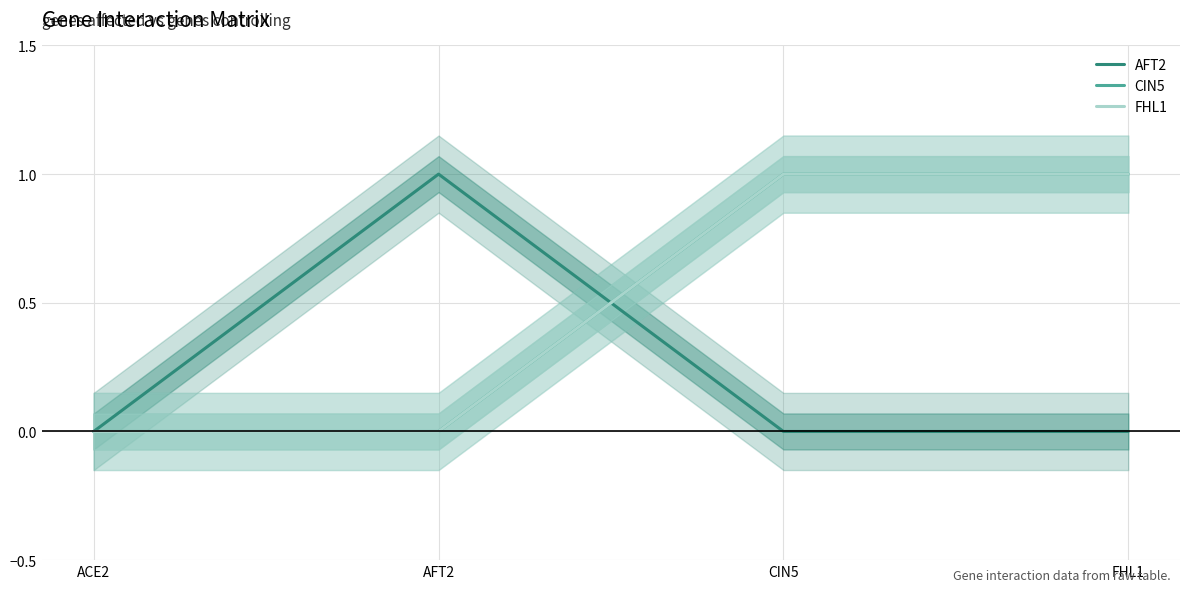

What is the label of the 3rd point from the right?

AFT2